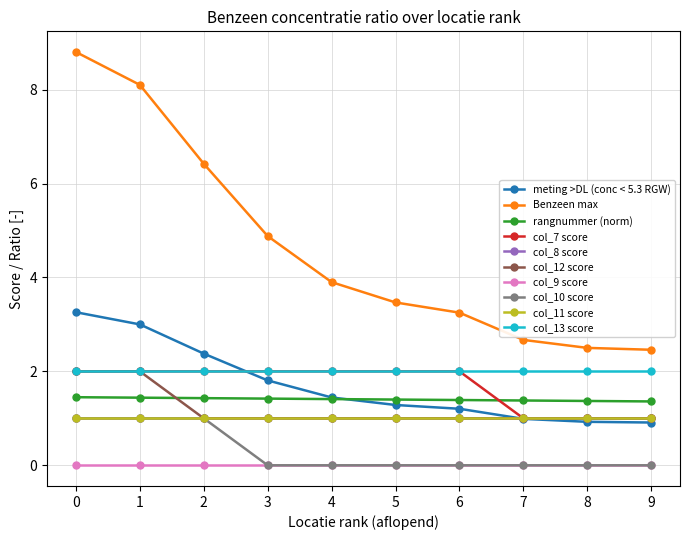

True or false: rangnummer (norm) and Benzeen max cross at least once.

False